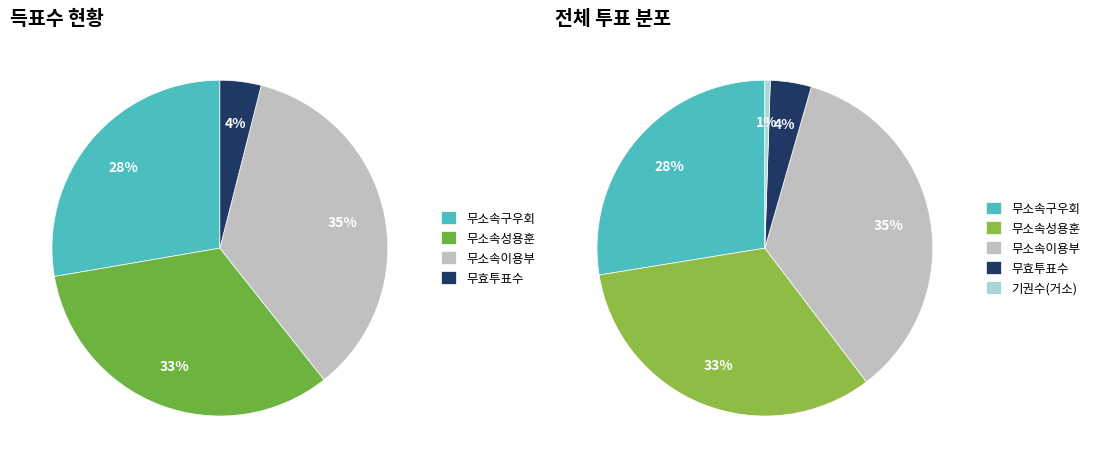

Which category has the smallest portion of the pie?

무효투표수